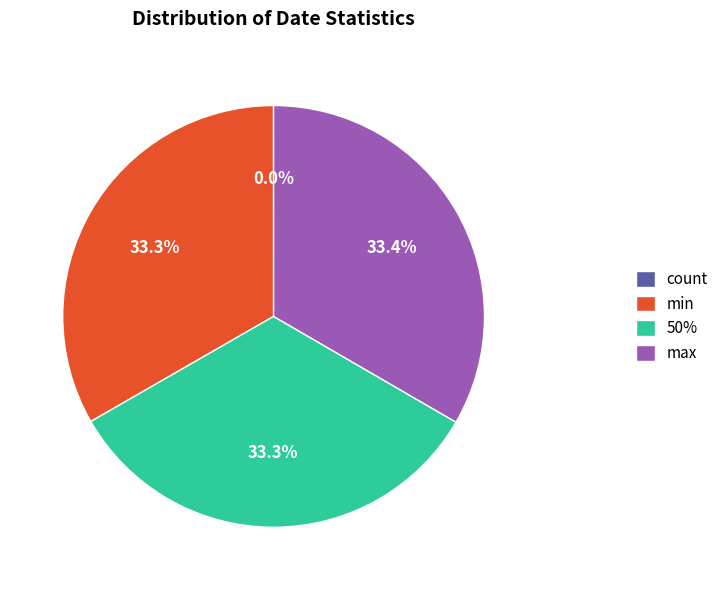

Is max the majority of the pie?

No